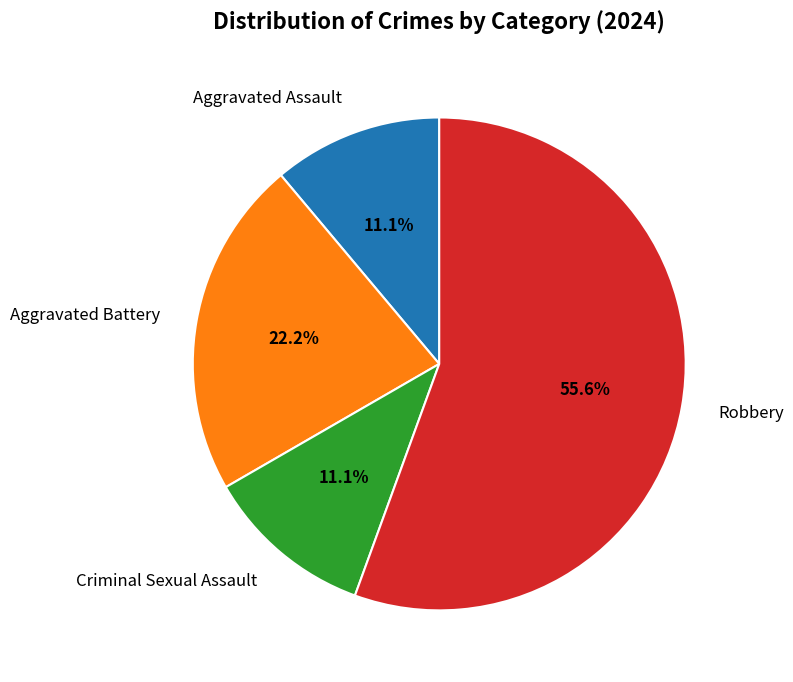

Which category has the biggest portion of the pie?

Robbery